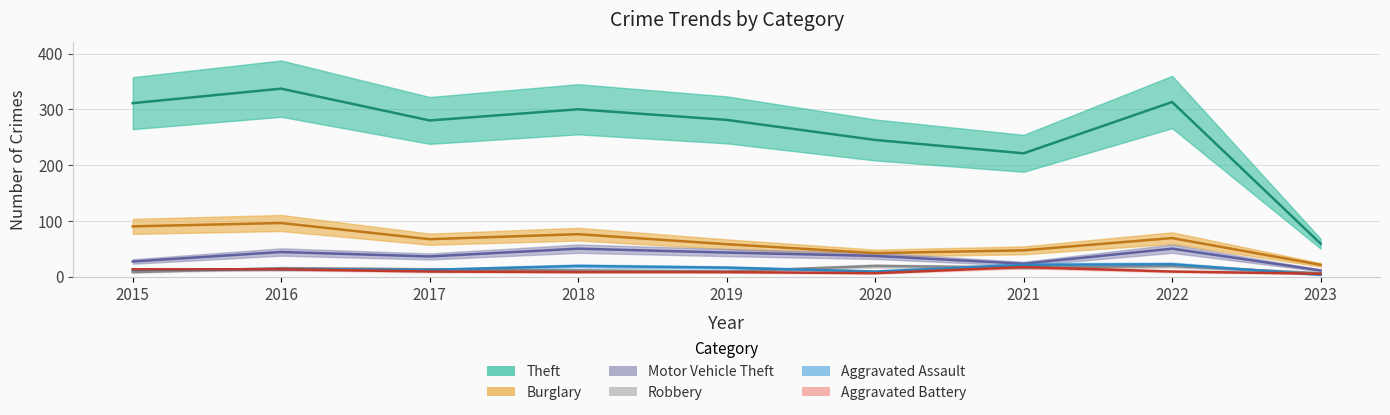

Which series has the widest spread of values?

Theft